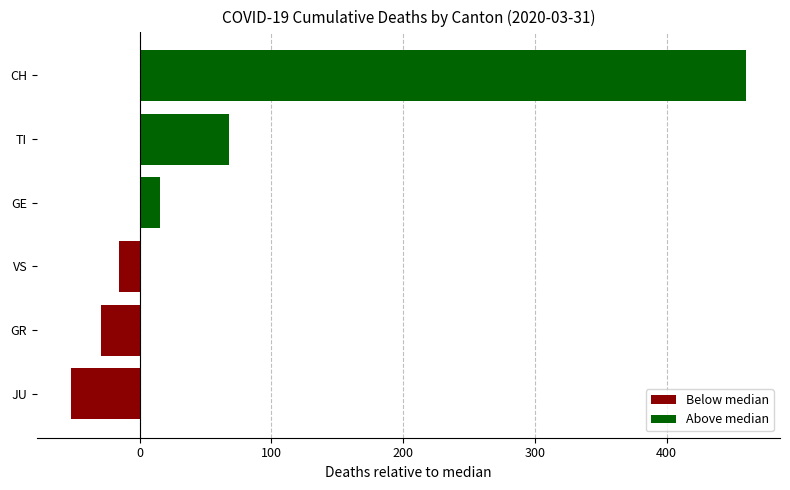

Read the value at VS.

-15.5